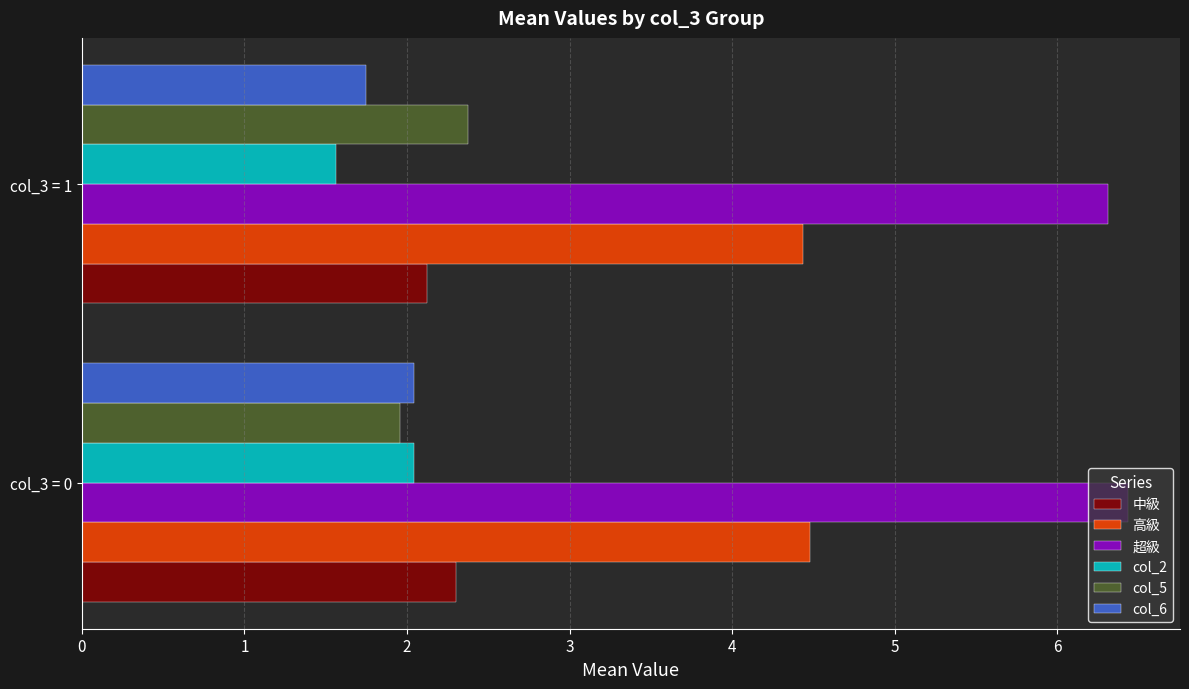

How many values in the col_2 series exceed 2?

1